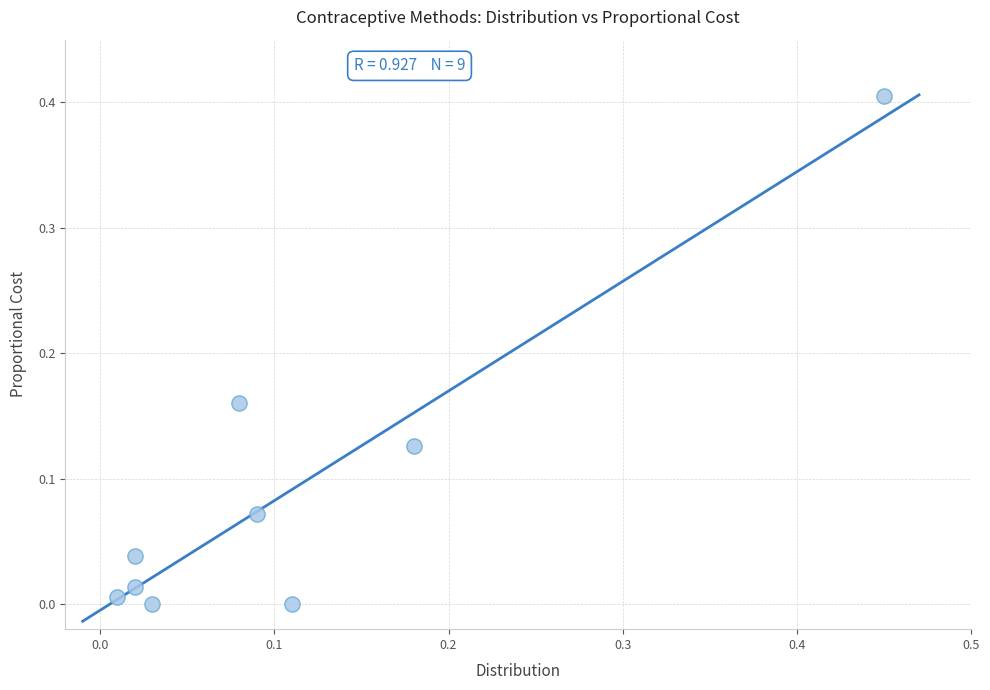

How many points are shown in the scatter plot?

9